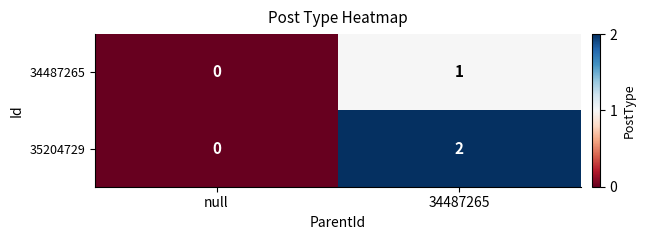

Which series has the largest total across all categories?

35204729